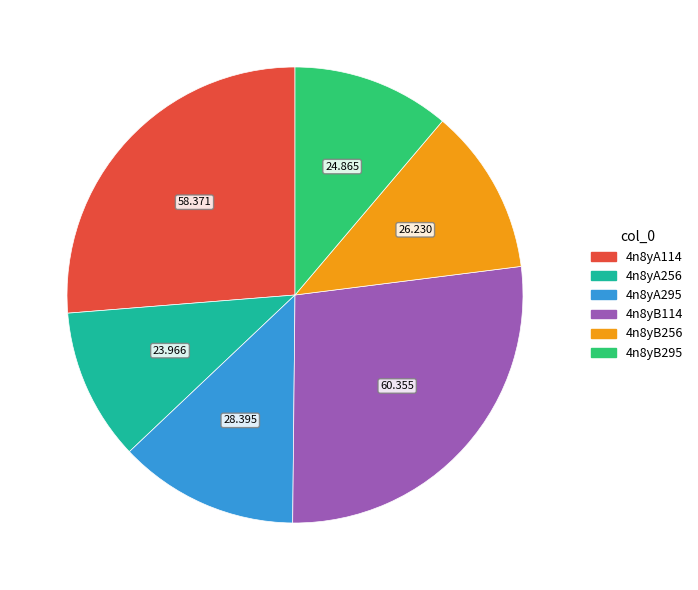

Is it true that 4n8yA256 is 1% of the pie?

False